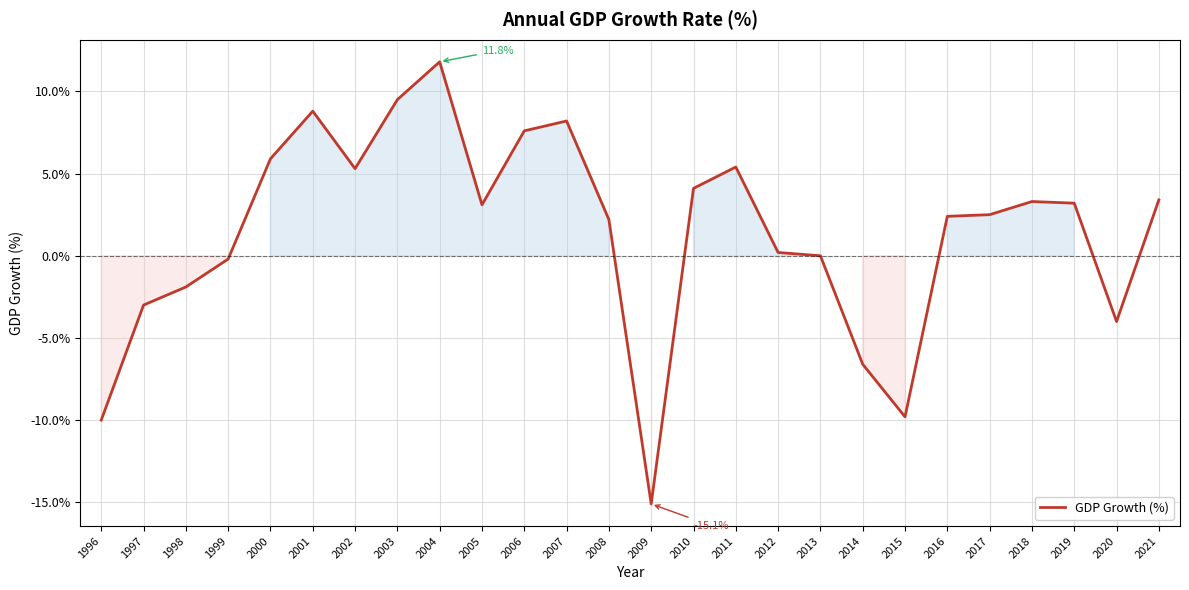

What is the approximate value at 2009?

-15.1